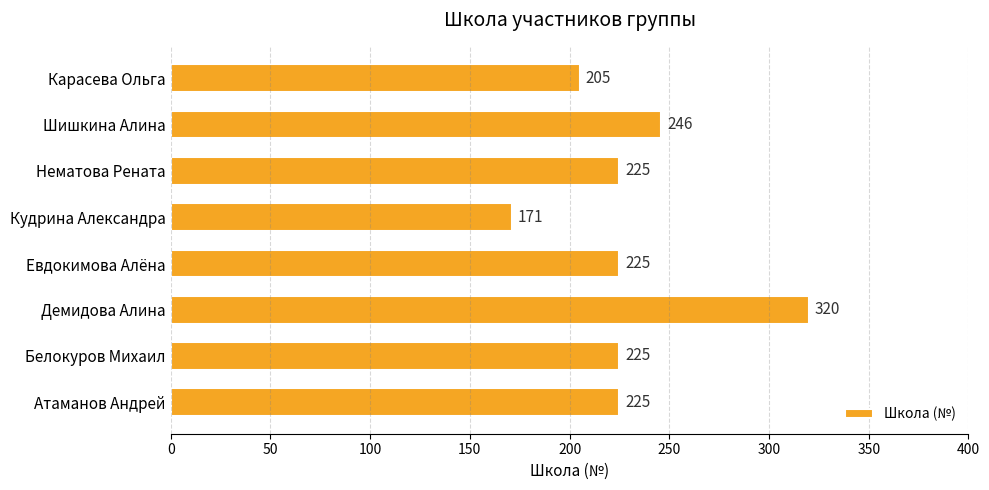

Does the chart contain stacked bars?

No